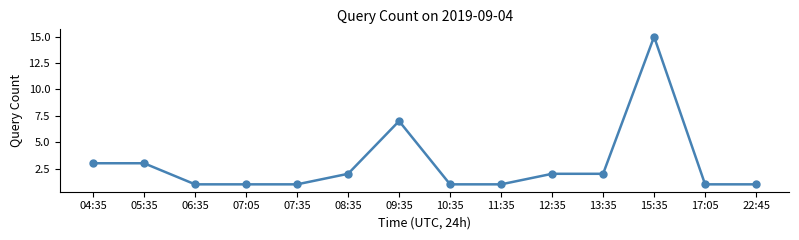

Reading left to right, list all the values displayed in this chart.

3	3	1	1	1	2	7	1	1	2	2	15	1	1